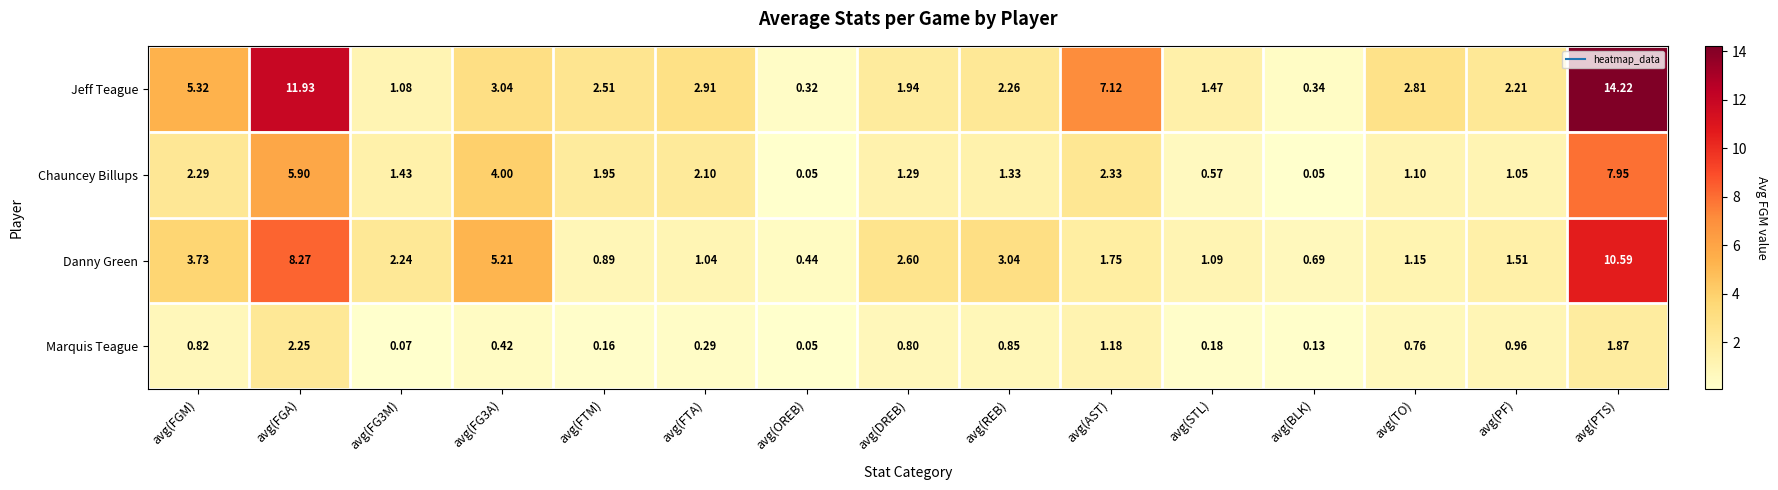

Which series has the largest range (max minus min)?

Jeff Teague